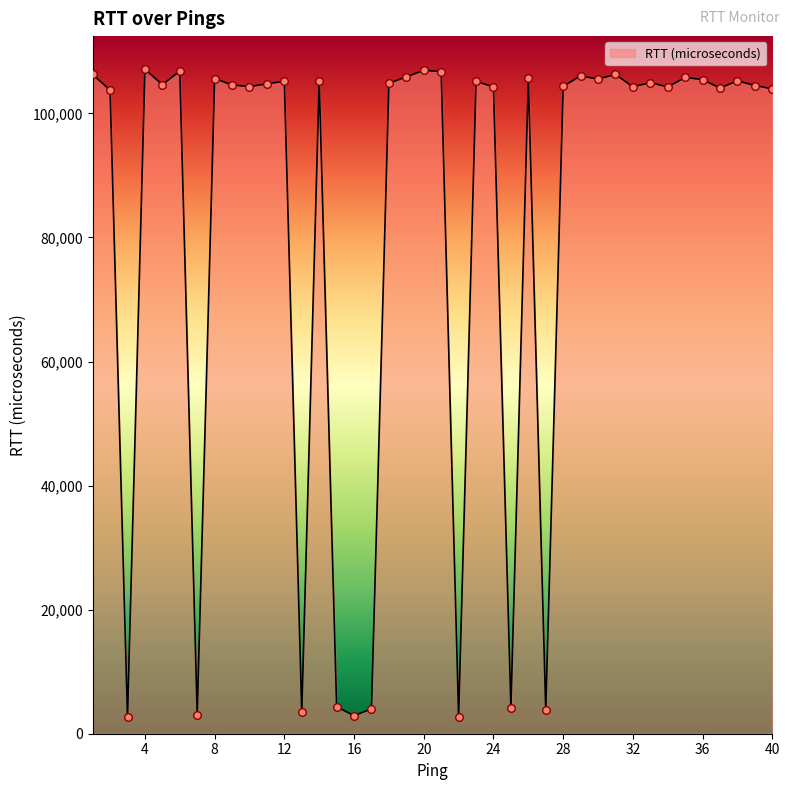

What is the greatest value displayed?

107107